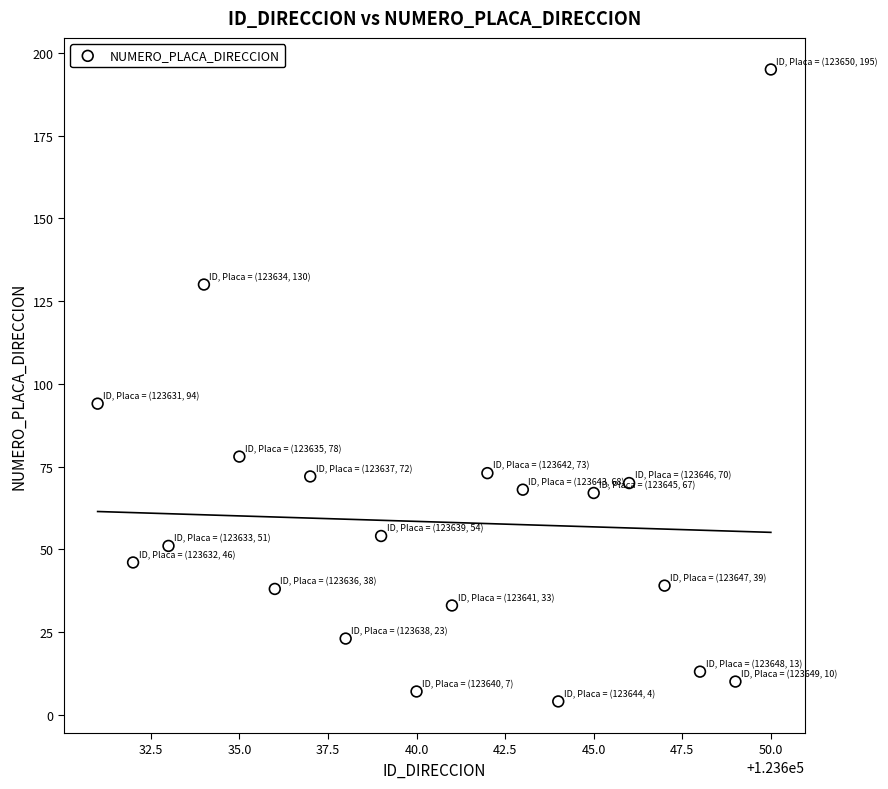

What is the range of Y values (max minus min)?

191